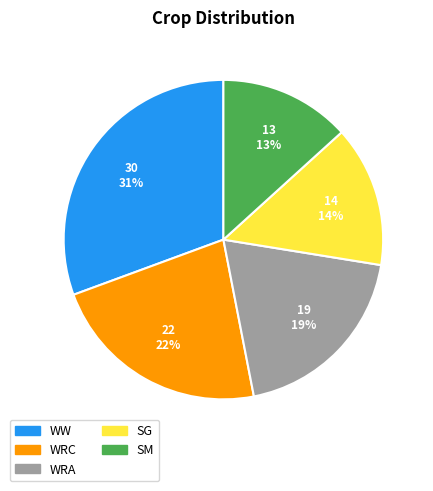

What percentage is the WRC slice, to the nearest percent?

22%